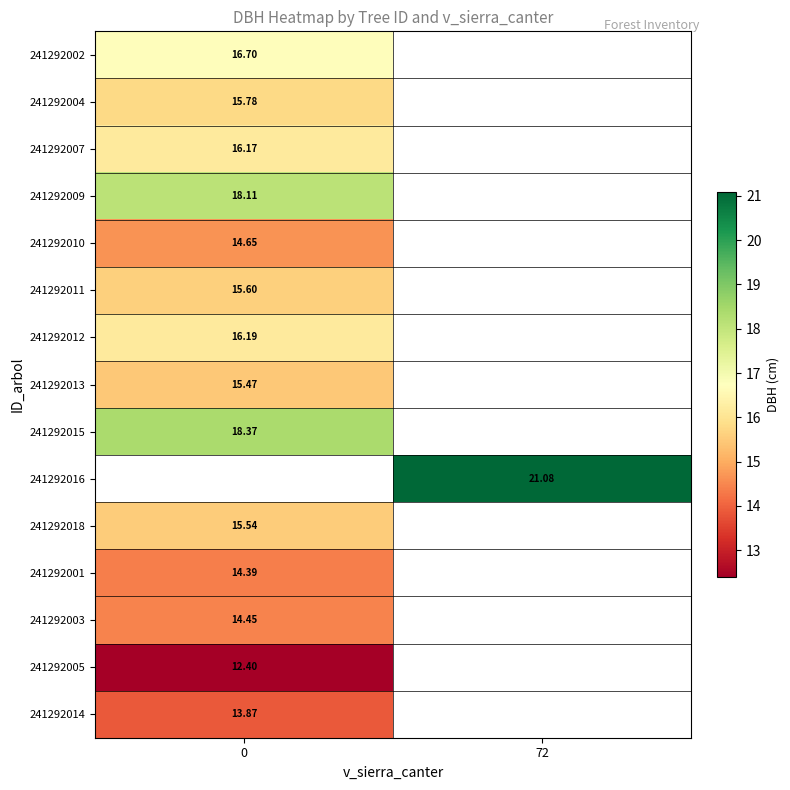

True or false: 241292001 has a value of 21.4 at 0.

False